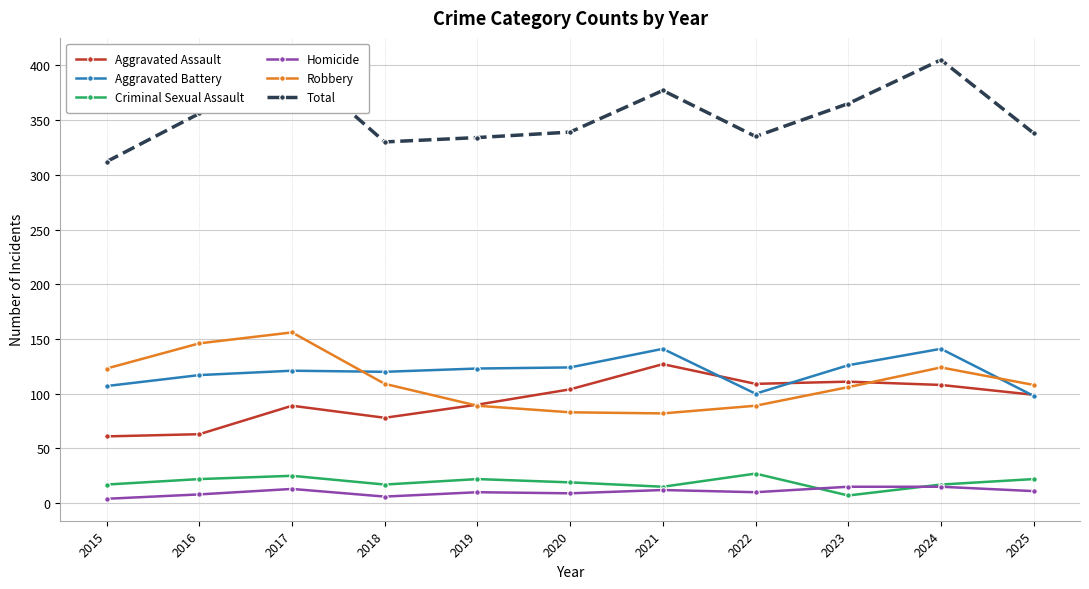

True or false: Total has a value of 162 at 2018.

False